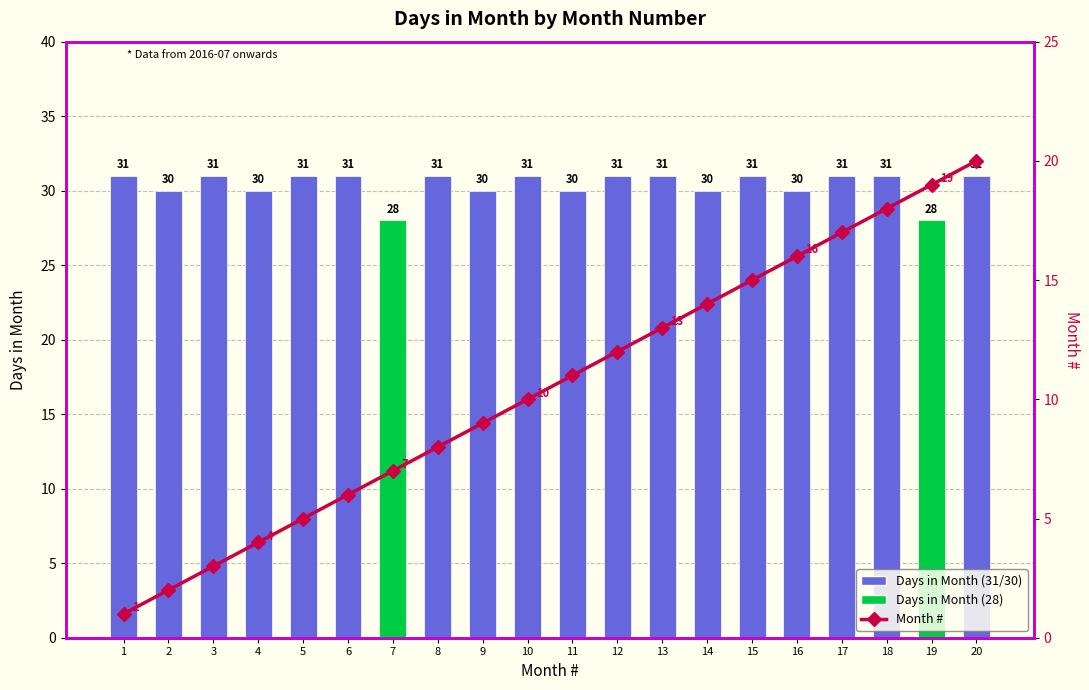

At which label does Days in Month reach its minimum?

7